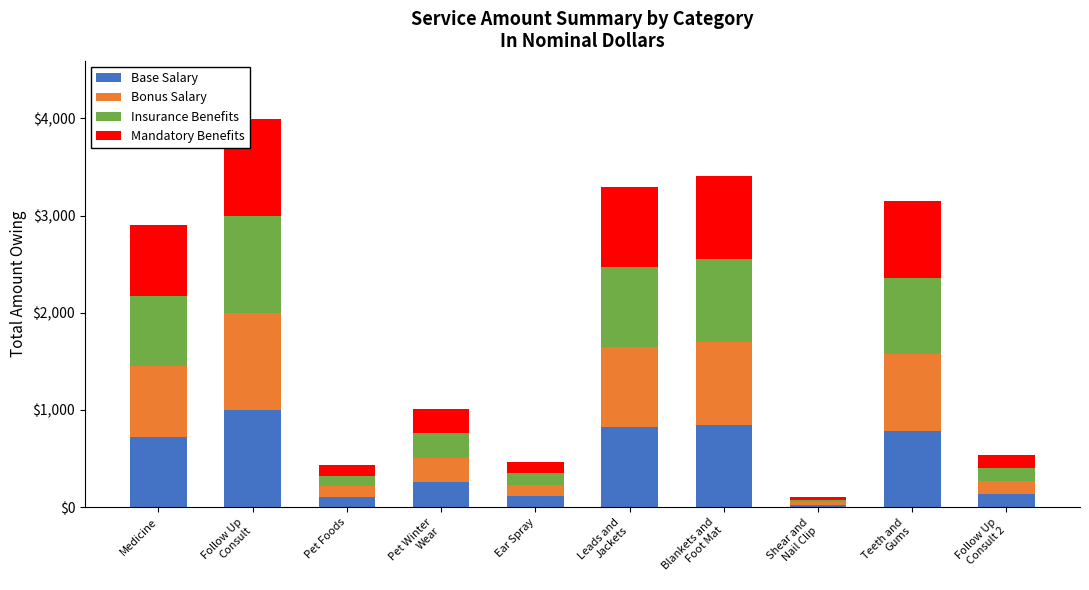

The value of Base Salary at Medicine is 727.2. True or false?

True